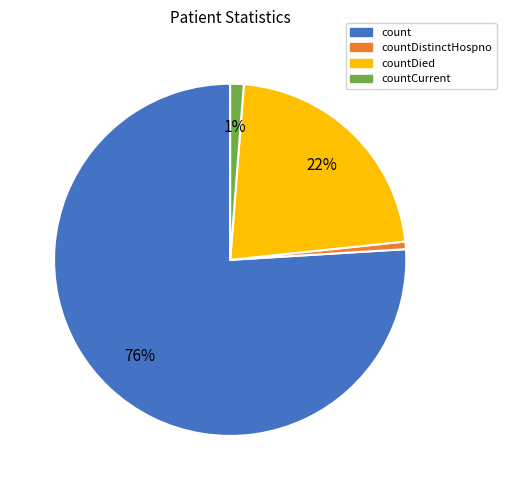

Is there a majority slice in this chart?

Yes